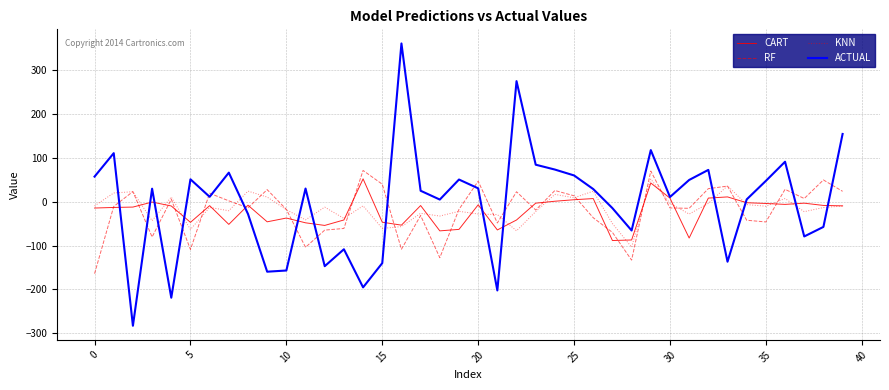

Which series has the largest range (max minus min)?

ACTUAL